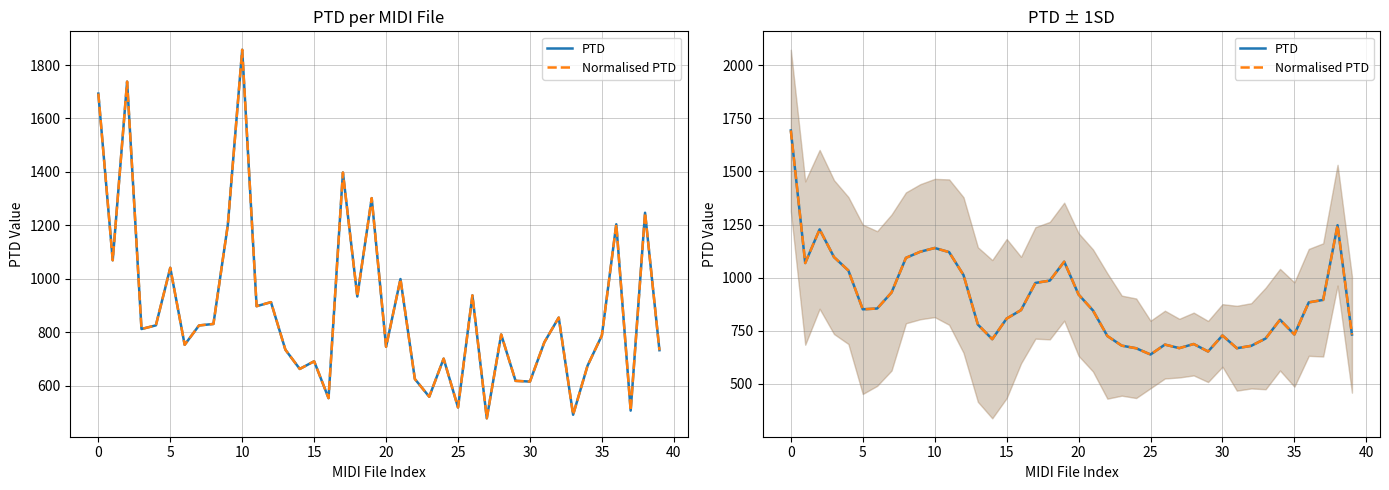

True or false: Normalised PTD has a value of 1247.1 at 38.

True